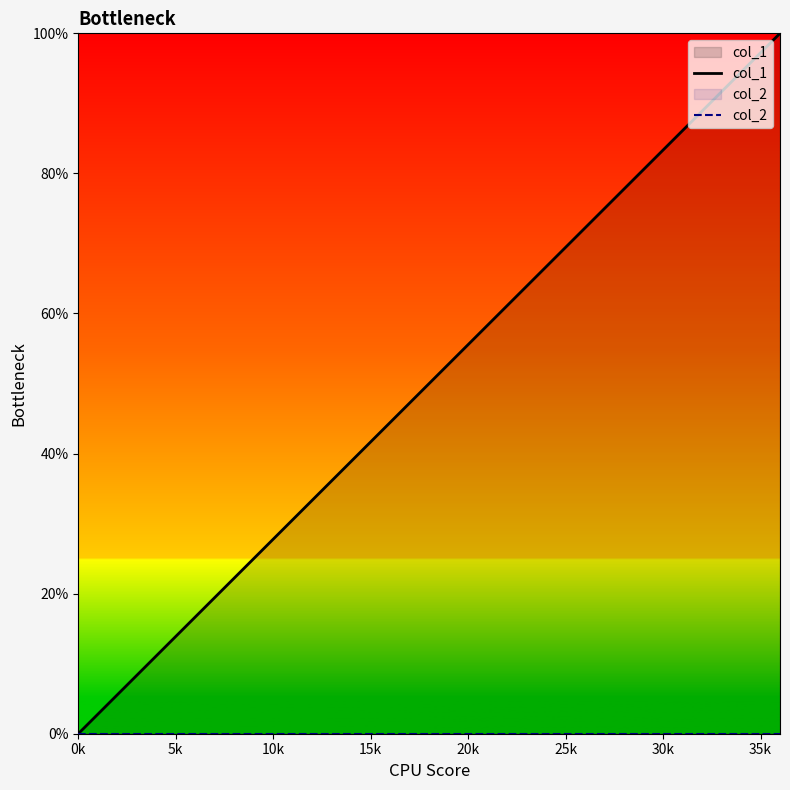

Which series has the largest total across all categories?

col_1